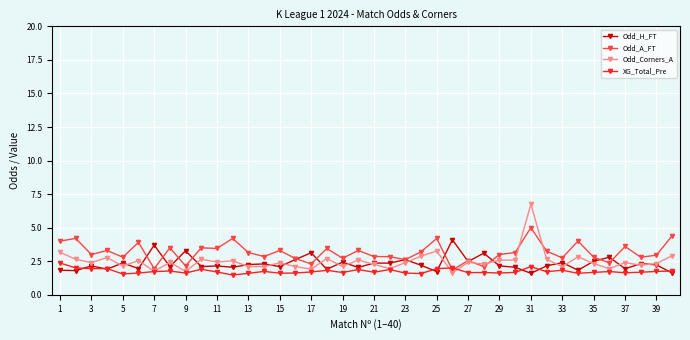

Which series has the widest spread of values?

Odd_Corners_A